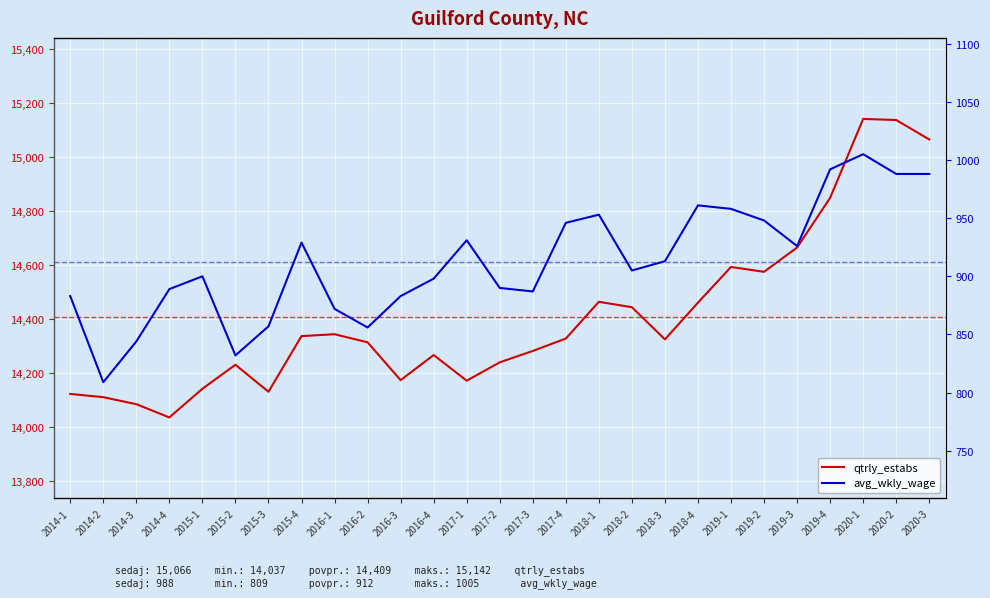

What is the difference between the maximum and minimum values in the avg_wkly_wage series?

196